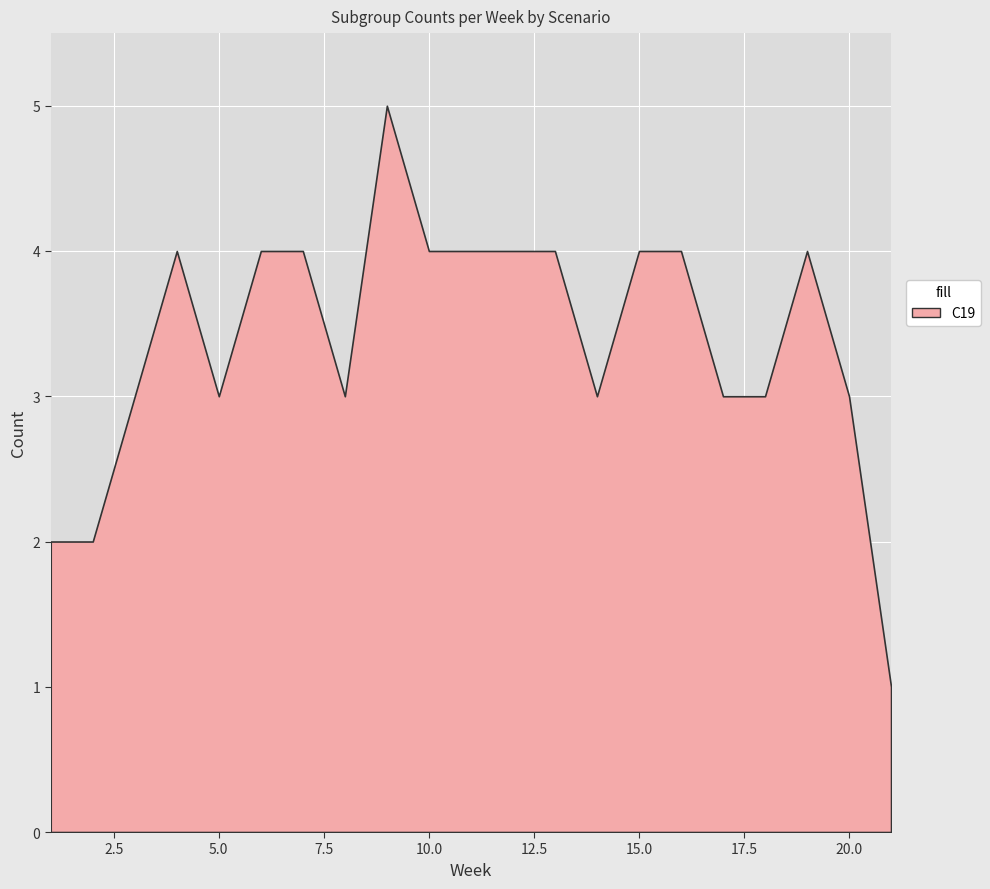

What is the value of the C19 point at the 13th from the left?

4